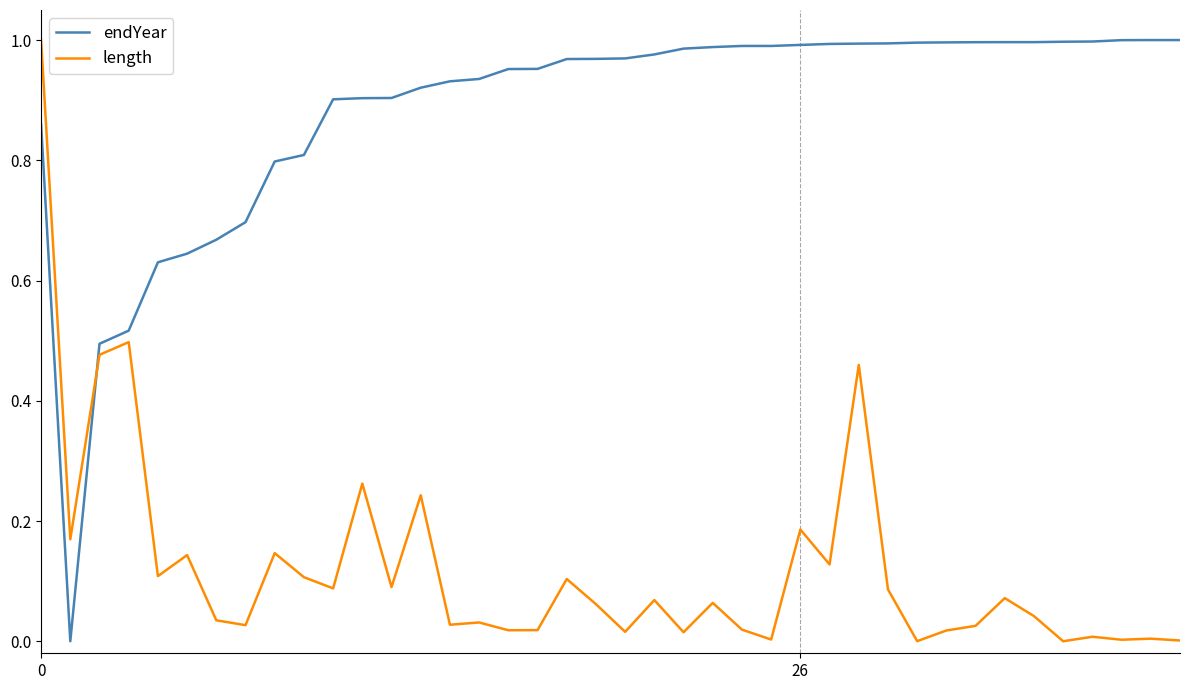

Which series has the largest total across all categories?

endYear